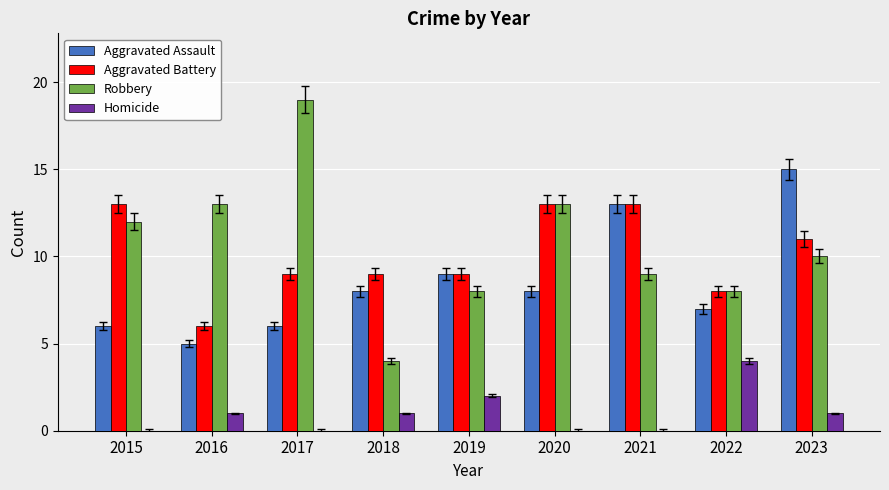

What are all the series names shown in the legend?

Aggravated Assault, Aggravated Battery, Robbery, Homicide